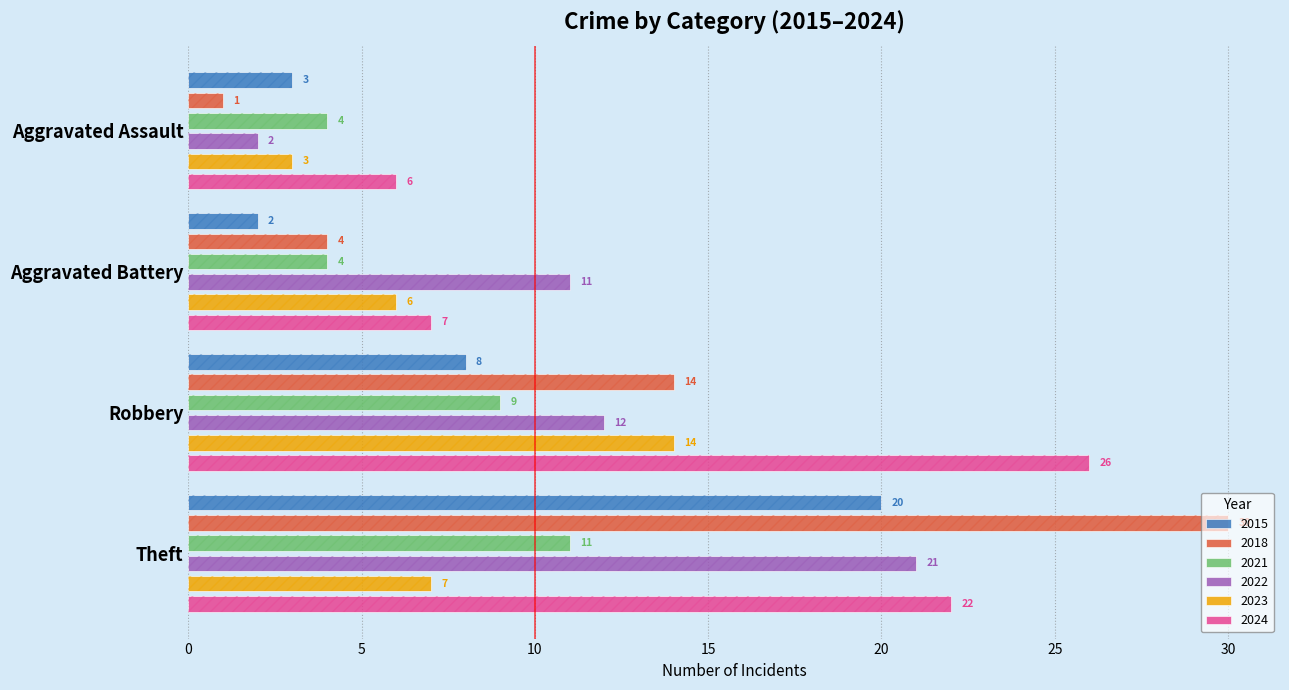

Reading left to right, what are all the values shown in this chart?

2015: Aggravated Assault=3	Aggravated Battery=2	Robbery=8	Theft=20
2018: Aggravated Assault=1	Aggravated Battery=4	Robbery=14	Theft=30
2021: Aggravated Assault=4	Aggravated Battery=4	Robbery=9	Theft=11
2022: Aggravated Assault=2	Aggravated Battery=11	Robbery=12	Theft=21
2023: Aggravated Assault=3	Aggravated Battery=6	Robbery=14	Theft=7
2024: Aggravated Assault=6	Aggravated Battery=7	Robbery=26	Theft=22